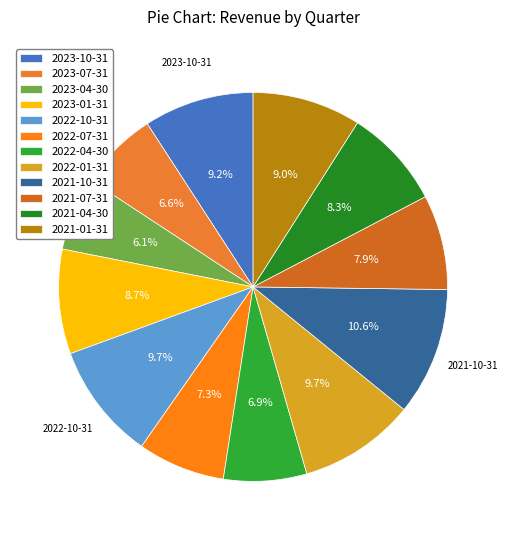

To the nearest percent, what portion does 2021-01-31 represent?

9%